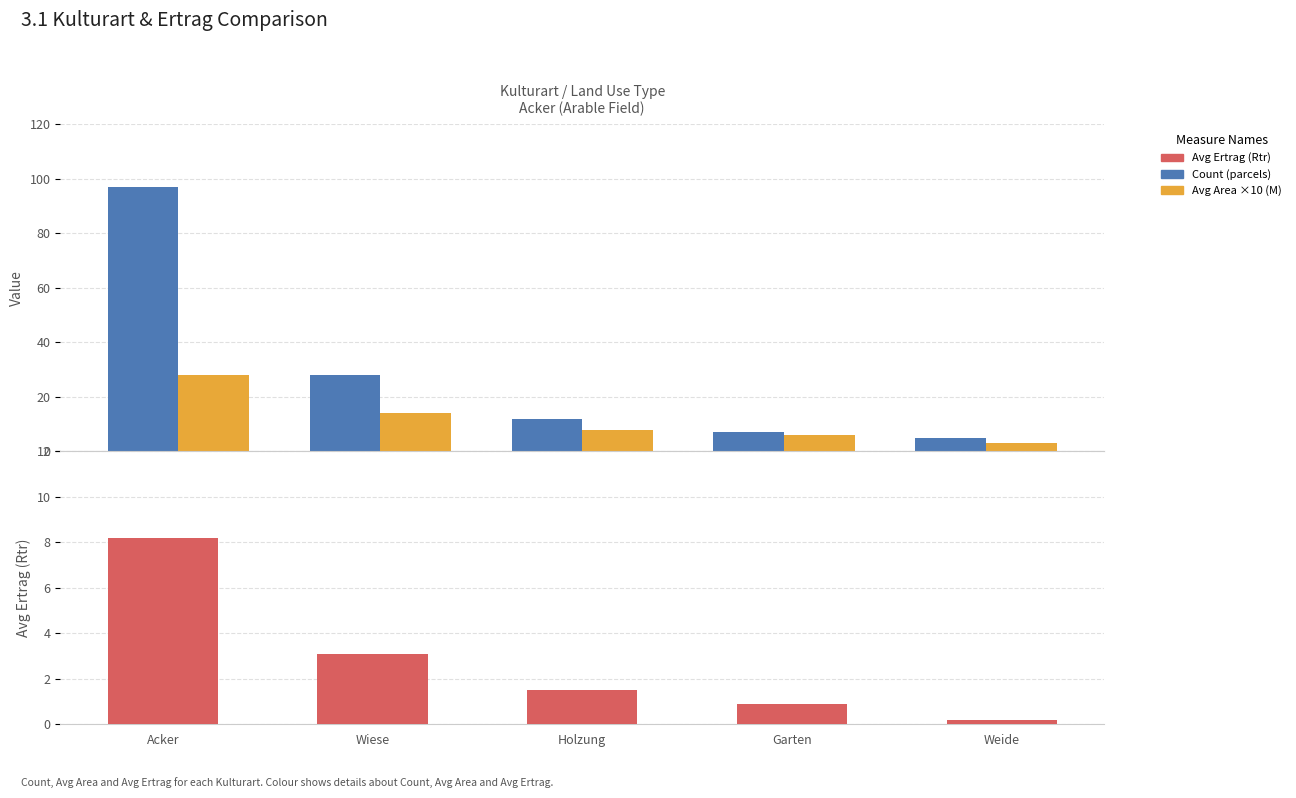

What is the greatest value displayed?

97.0